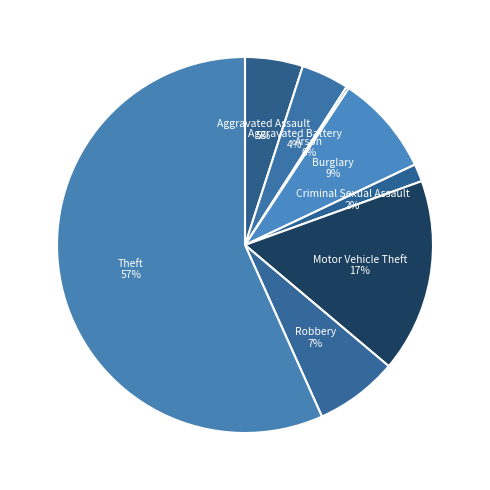

To the nearest percent, what is the combined percentage of Aggravated Assault and Aggravated Battery?

9%